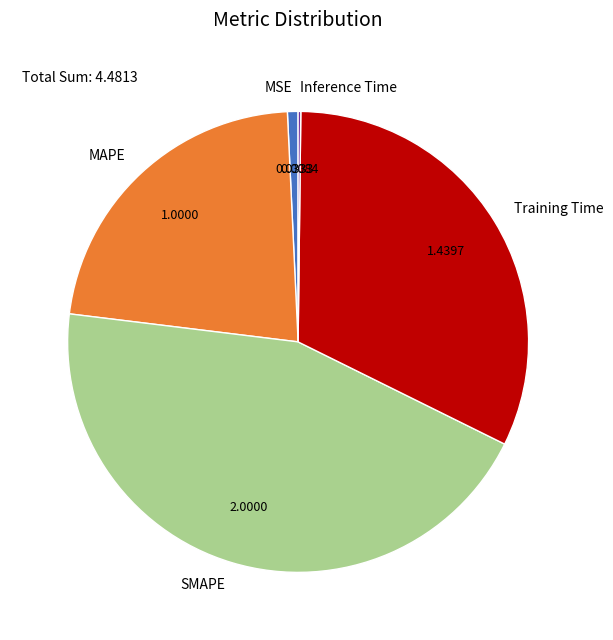

Which slice is the largest?

SMAPE